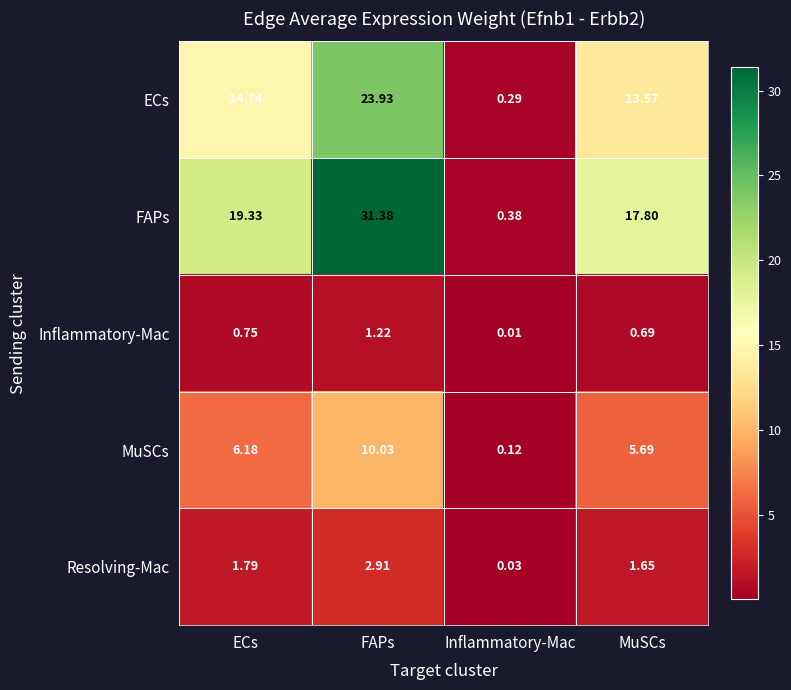

Which series changed the most between ECs and Inflammatory-Mac?

FAPs